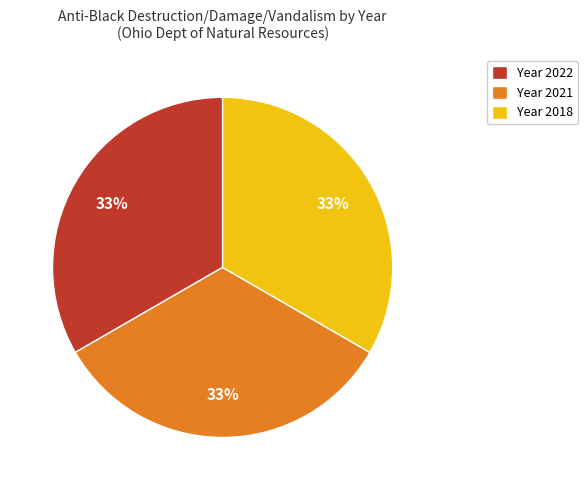

Is there a majority slice in this chart?

No